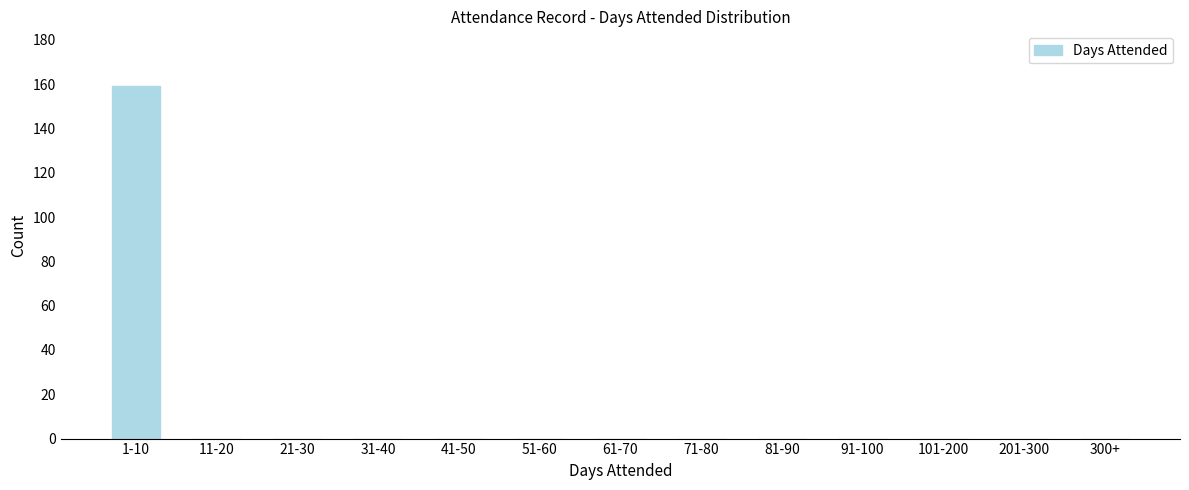

Reading left to right, list all the values displayed in this chart.

1-10=159	11-20=0	21-30=0	31-40=0	41-50=0	51-60=0	61-70=0	71-80=0	81-90=0	91-100=0	101-200=0	201-300=0	300+=0